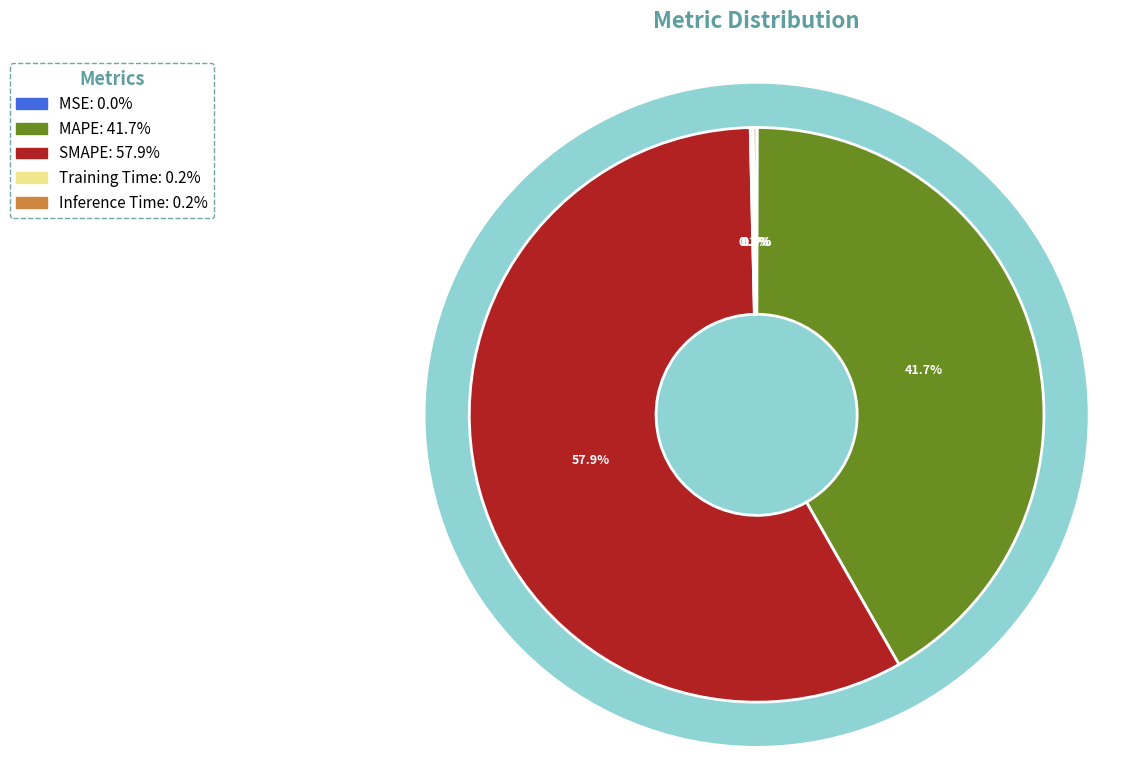

How many slices are in this pie chart?

5